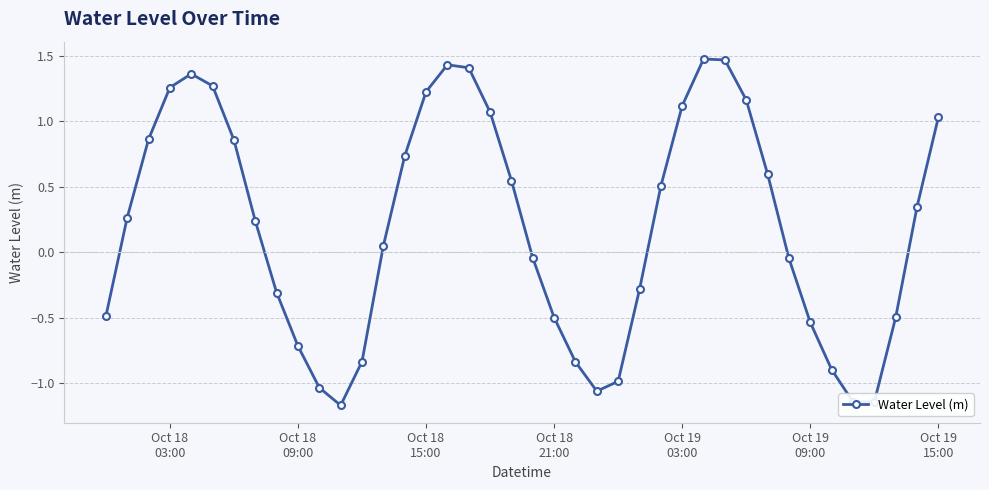

Does the chart have visible grid lines?

Yes